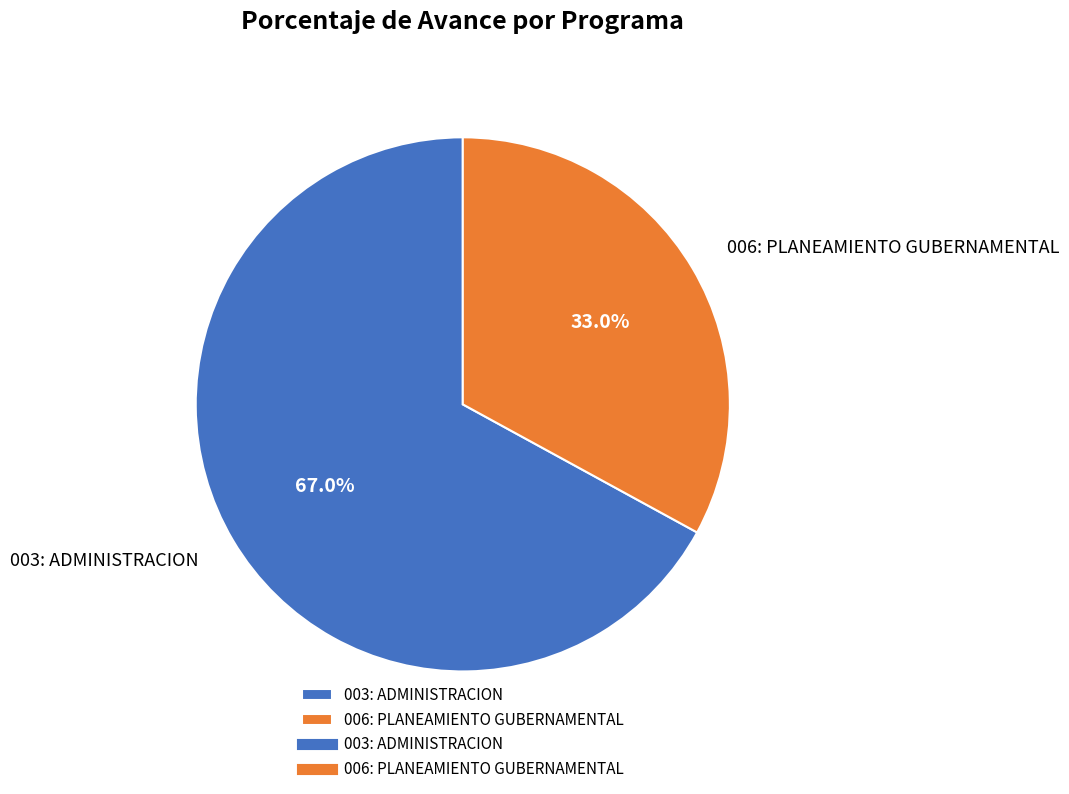

How many segments does this pie chart have?

2